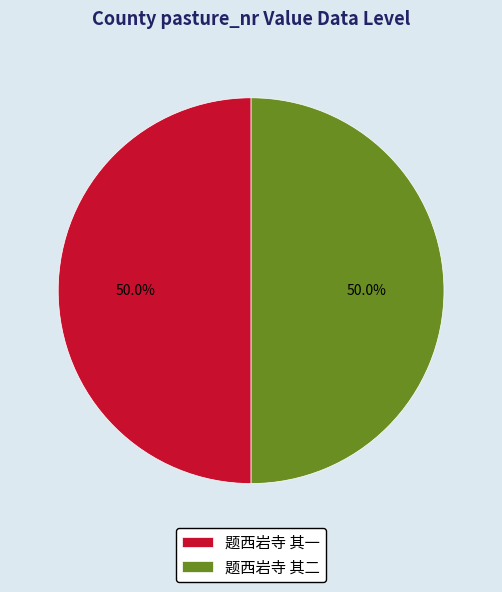

Approximately how many times larger is the value at 题西岩寺 其二 compared to 题西岩寺 其一?

1.0